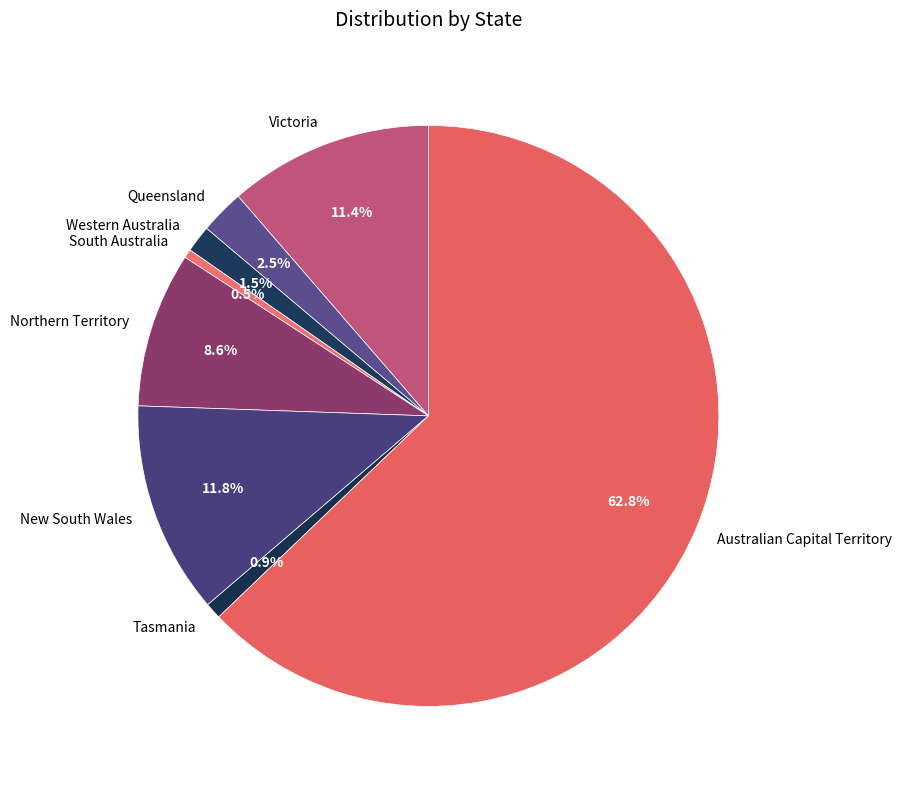

To the nearest percent, what is the difference between the Victoria and Australian Capital Territory slice percentages?

51%